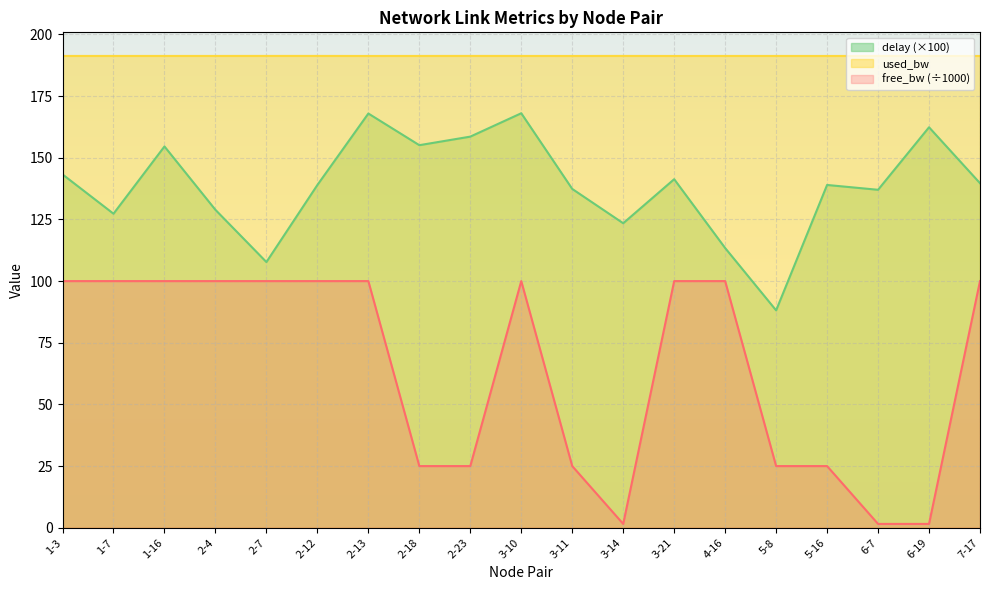

What is the sum of the used_bw values at 2-4 and 1-16?

382.6